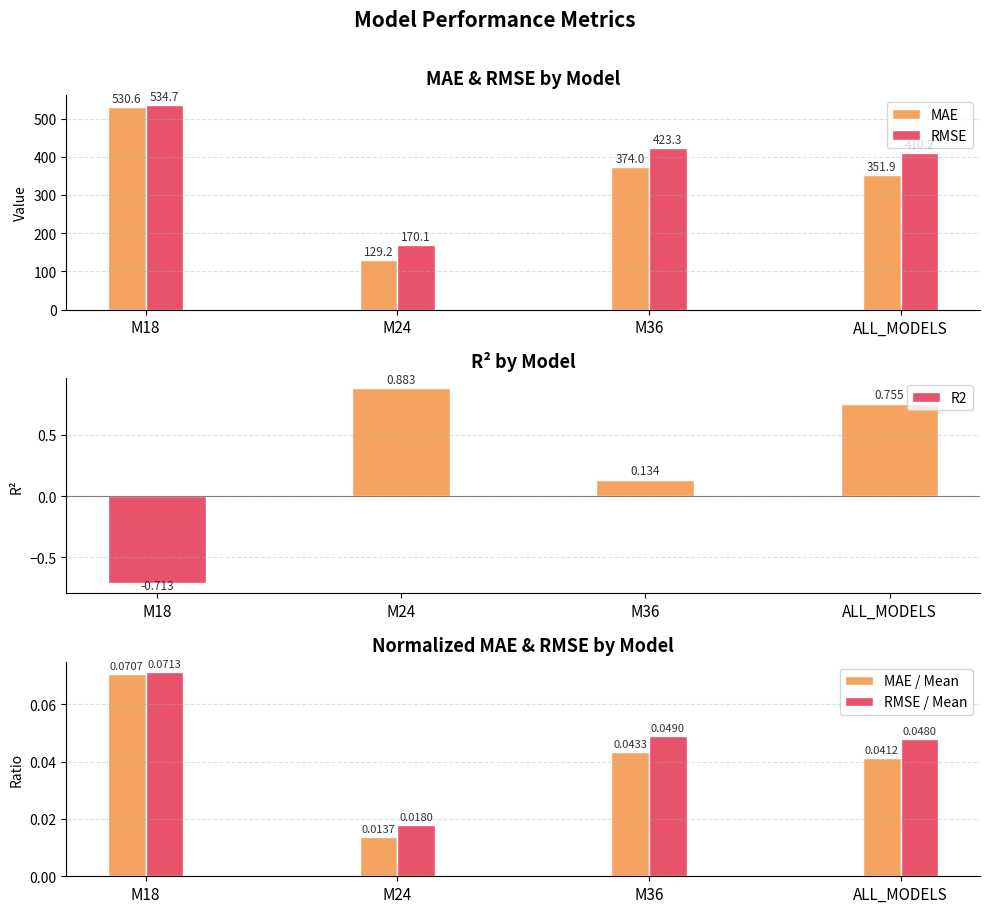

Which has a higher value, M24 or M18?

M18